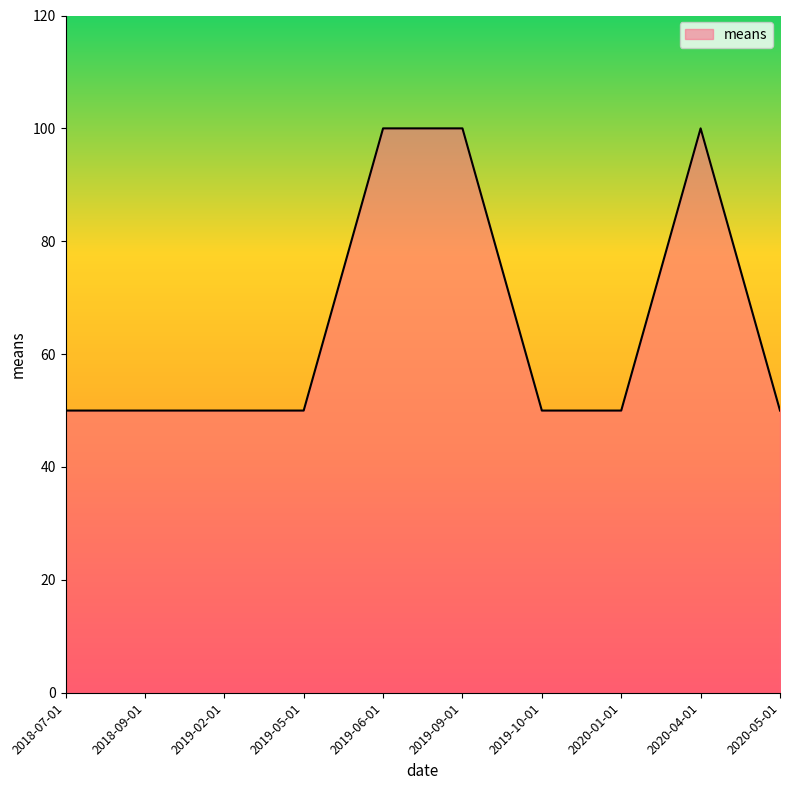

Count the number of categories in the chart.

10